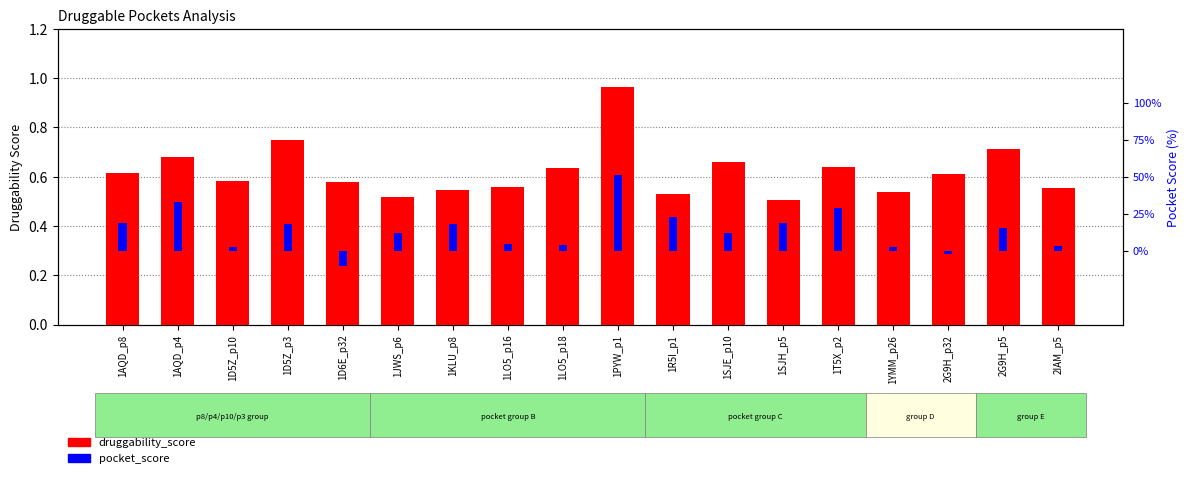

Where does the pocket_score series first go above 0?

1AQD_p8